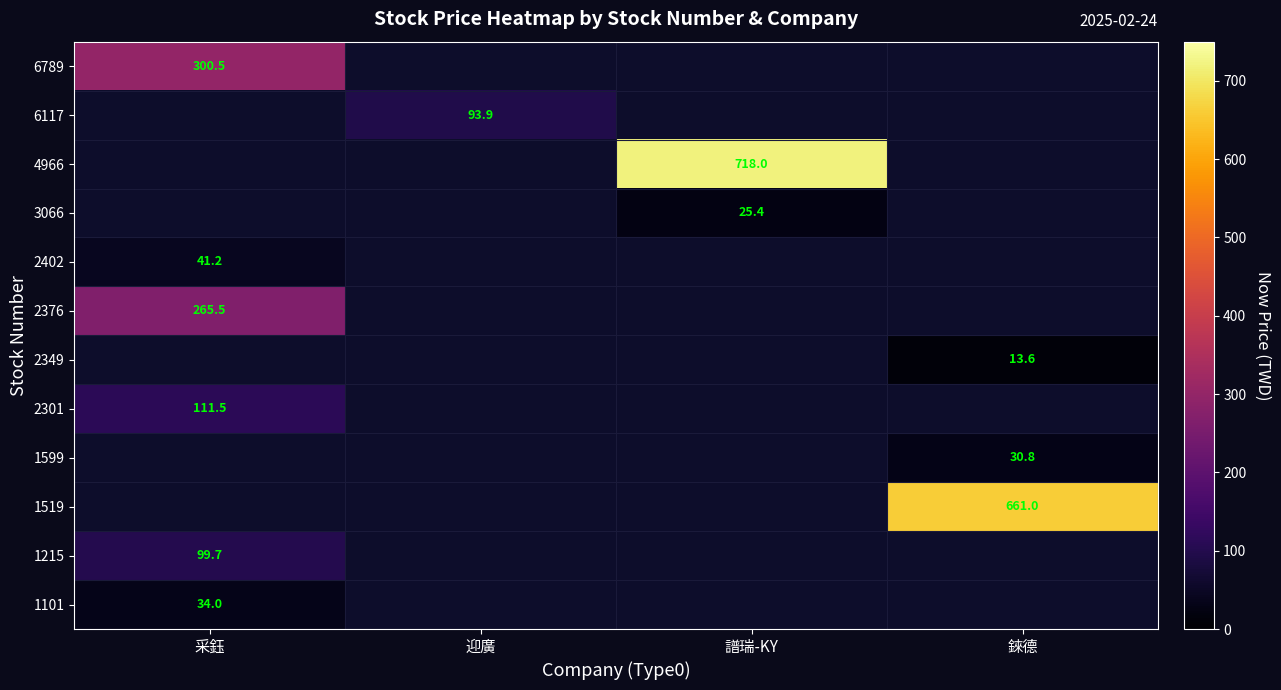

What is the maximum value shown in the chart?

718.0